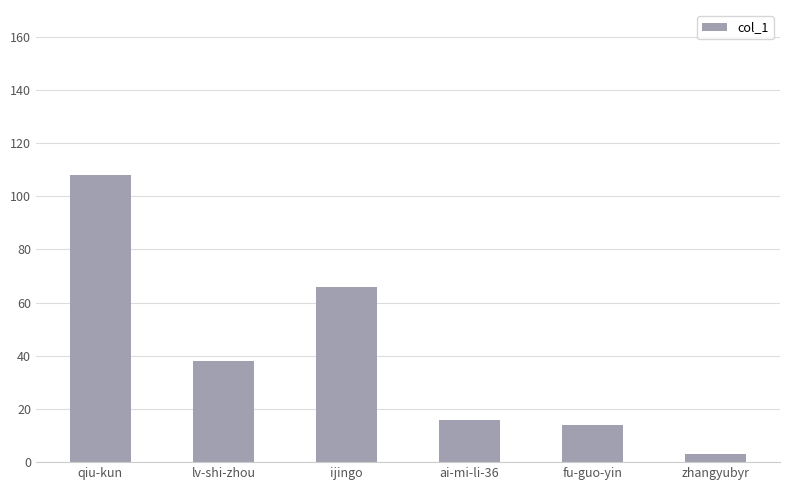

Where does the data first go above 38?

qiu-kun